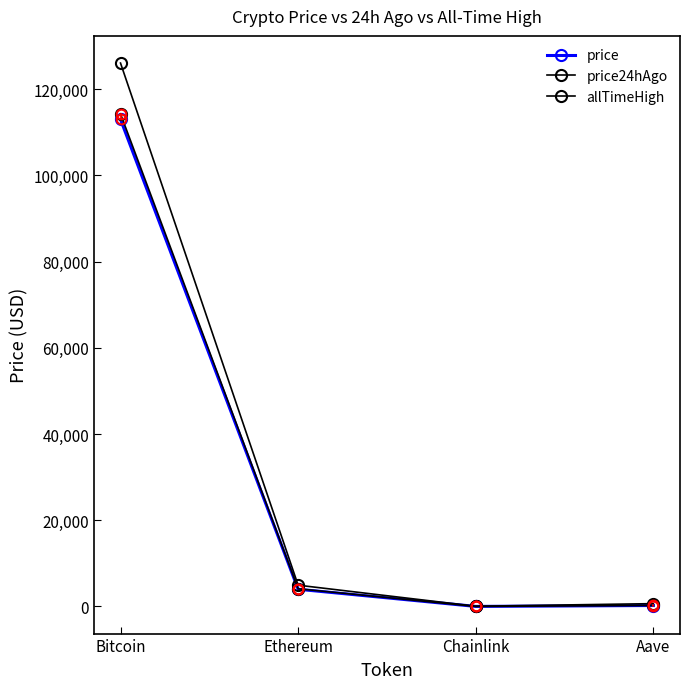

Does the chart have visible grid lines?

No